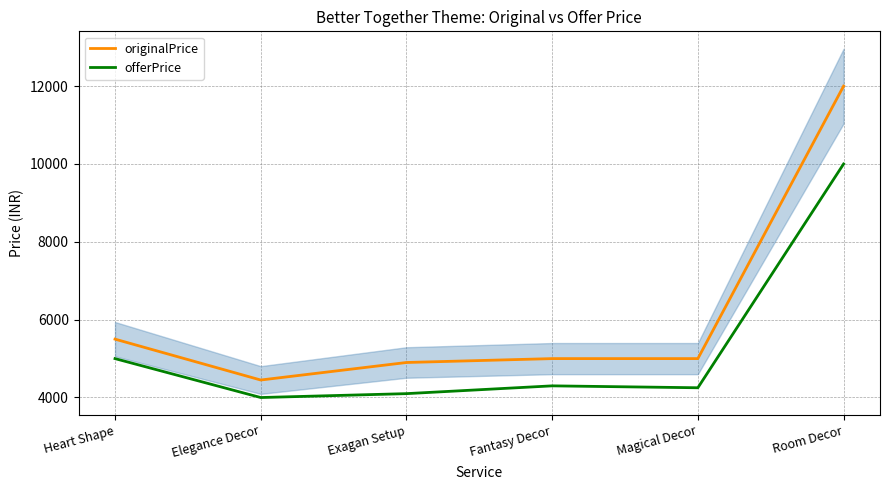

How many lines are shown in the chart?

2